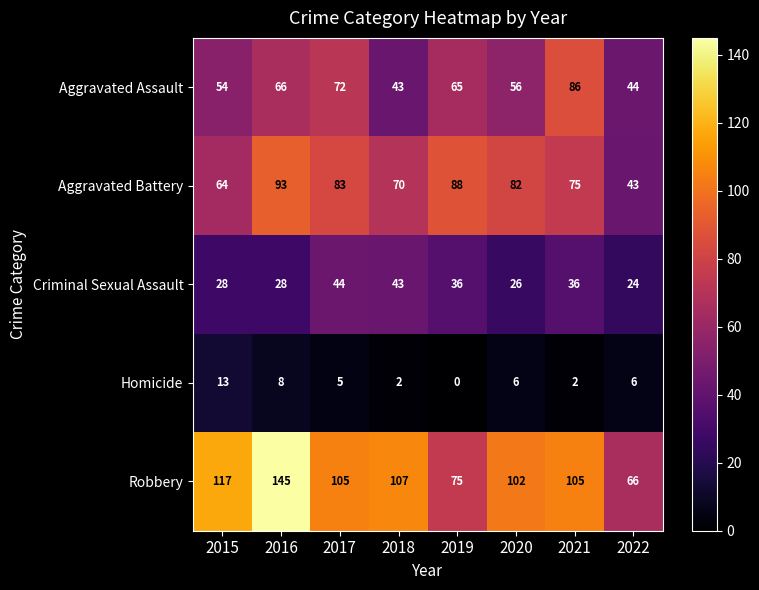

What is the sum of all Robbery values?

822